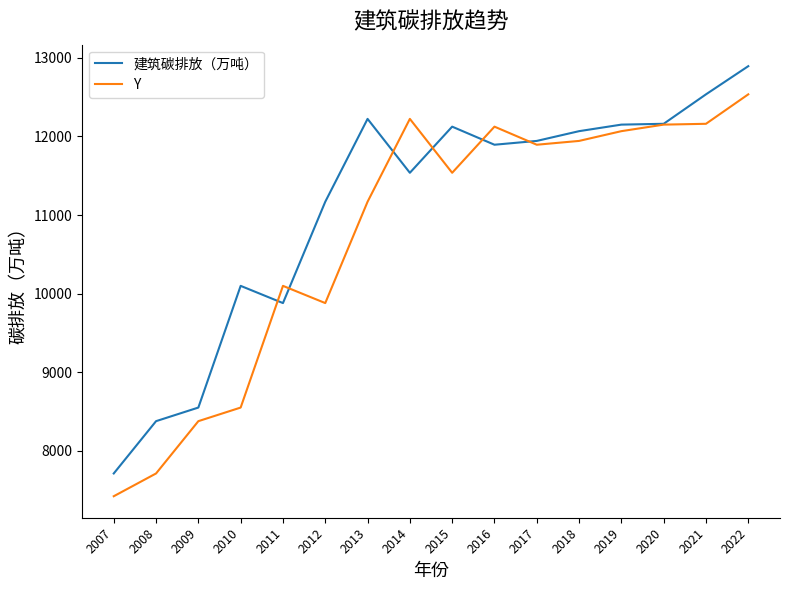

The value of Y at 2016 is 19243.2. True or false?

False